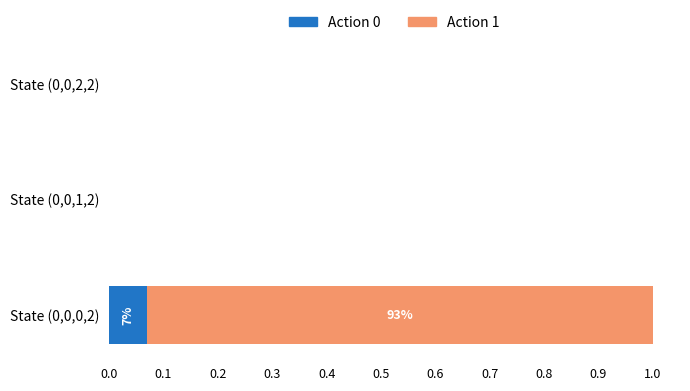

At which category is the sum across all series the highest?

State (0,0,0,2)